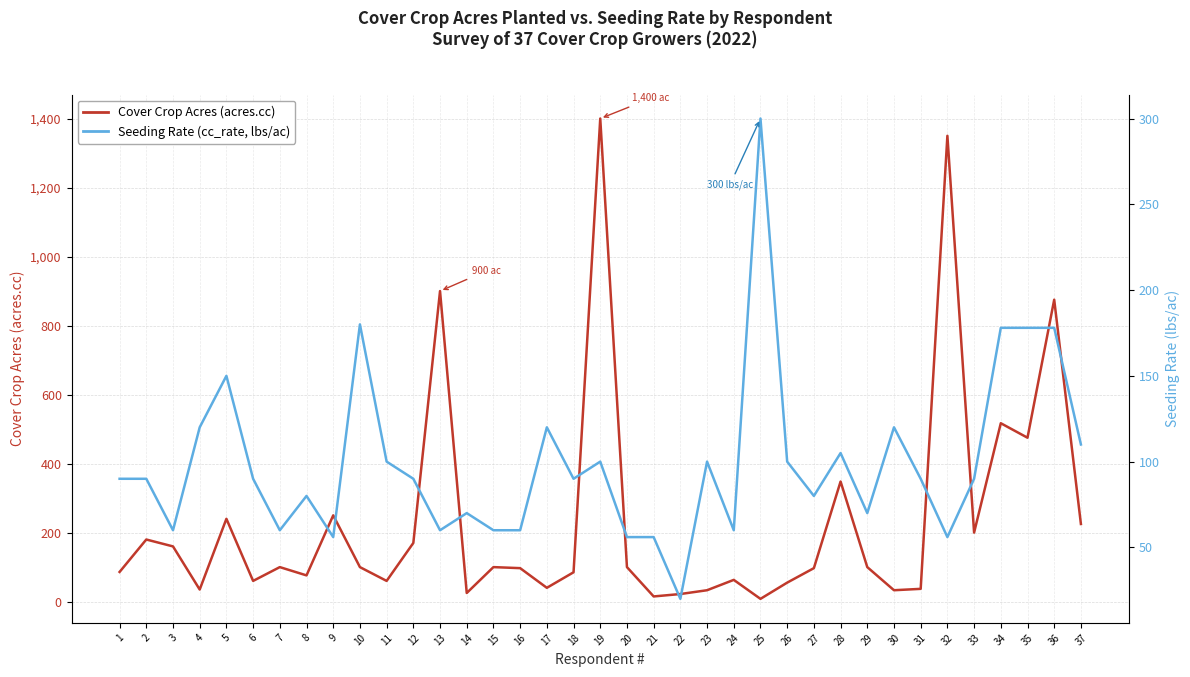

Rank the series at 27 from highest to lowest value.

Cover Crop Acres (acres.cc), Seeding Rate (cc_rate, lbs/ac)